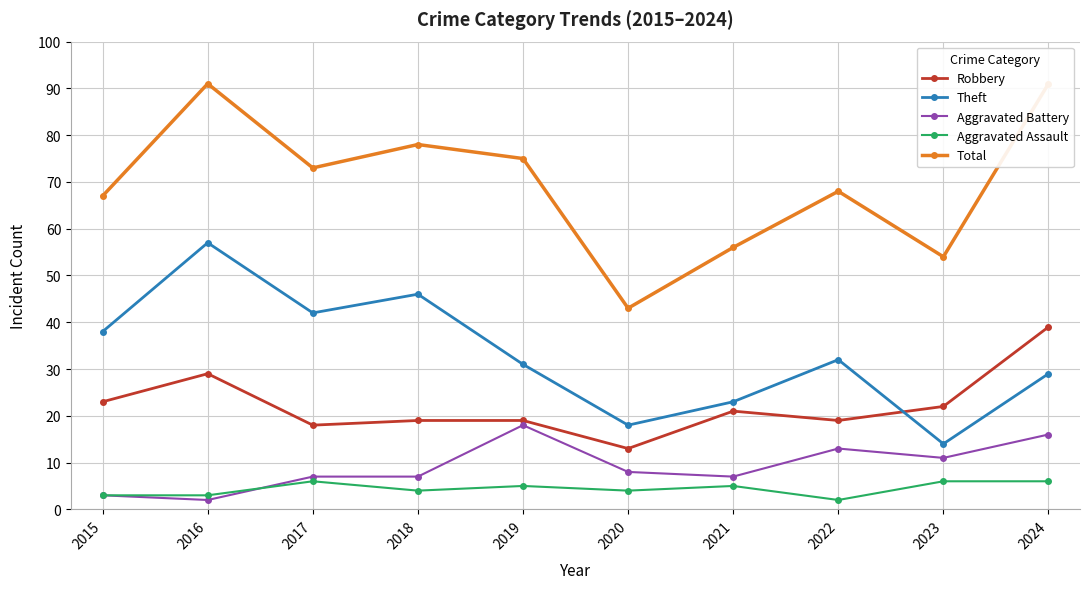

At 2021, list the series in order from smallest to largest.

Aggravated Assault, Aggravated Battery, Robbery, Theft, Total